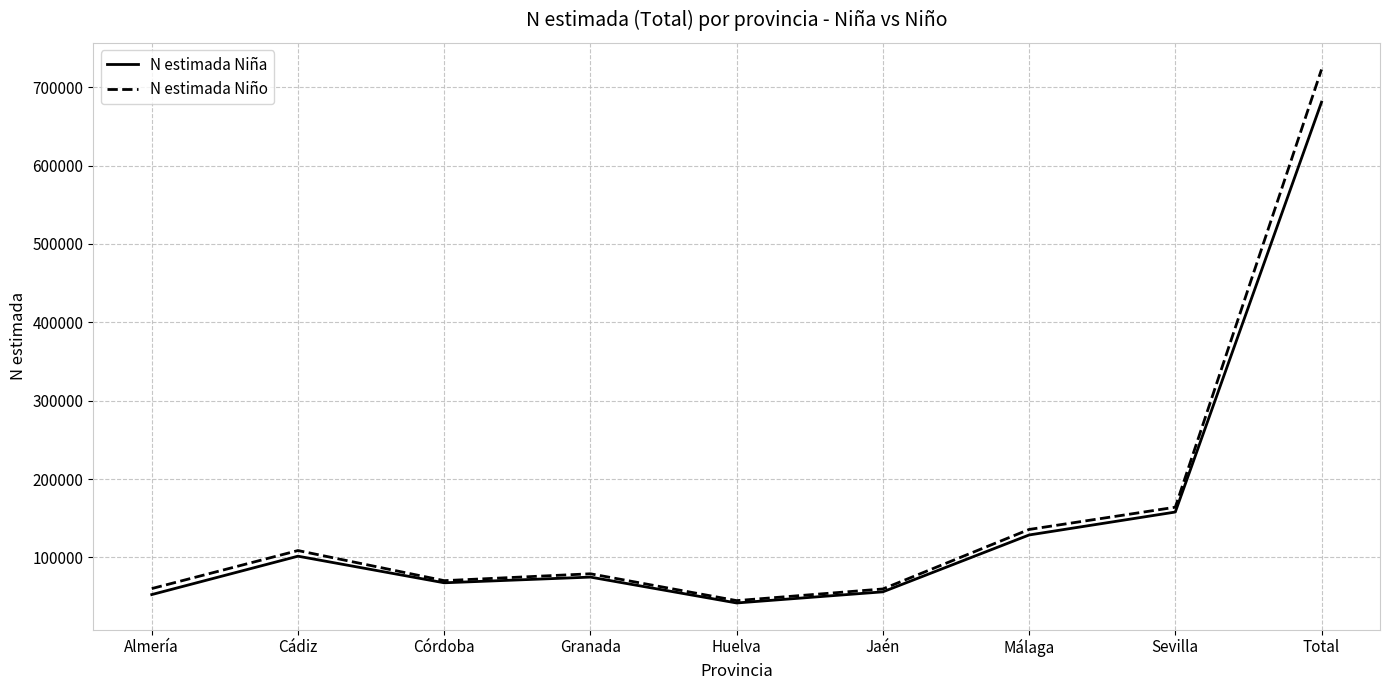

What are all the series names shown in the legend?

N estimada Niña, N estimada Niño